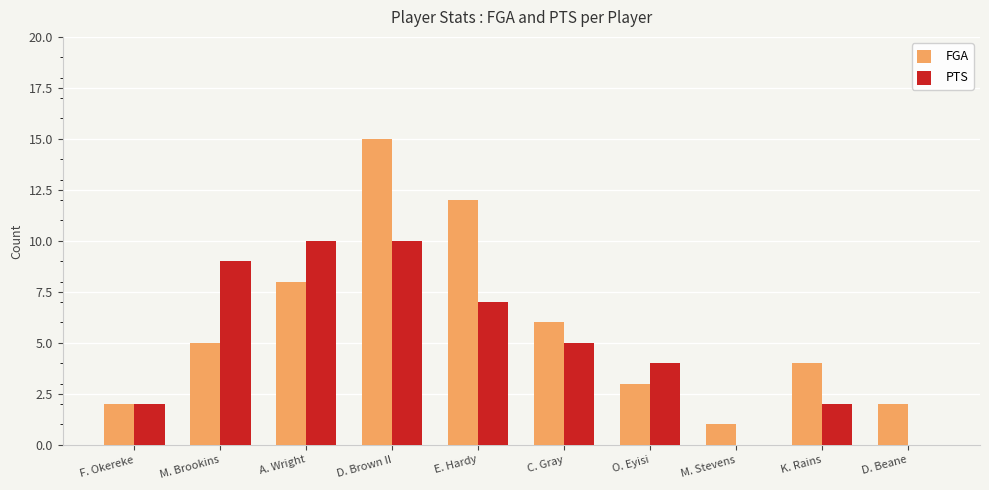

Reading left to right, extract all data points from this chart.

FGA: F. Okereke=2	M. Brookins=5	A. Wright=8	D. Brown II=15	E. Hardy=12	C. Gray=6	O. Eyisi=3	M. Stevens=1	K. Rains=4	D. Beane=2
PTS: F. Okereke=2	M. Brookins=9	A. Wright=10	D. Brown II=10	E. Hardy=7	C. Gray=5	O. Eyisi=4	M. Stevens=0	K. Rains=2	D. Beane=0